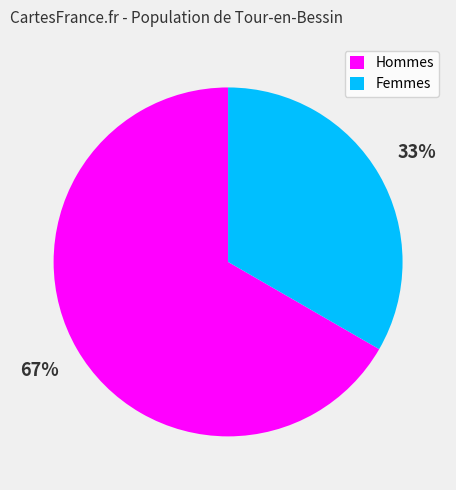

Which slice is the smallest?

Femmes